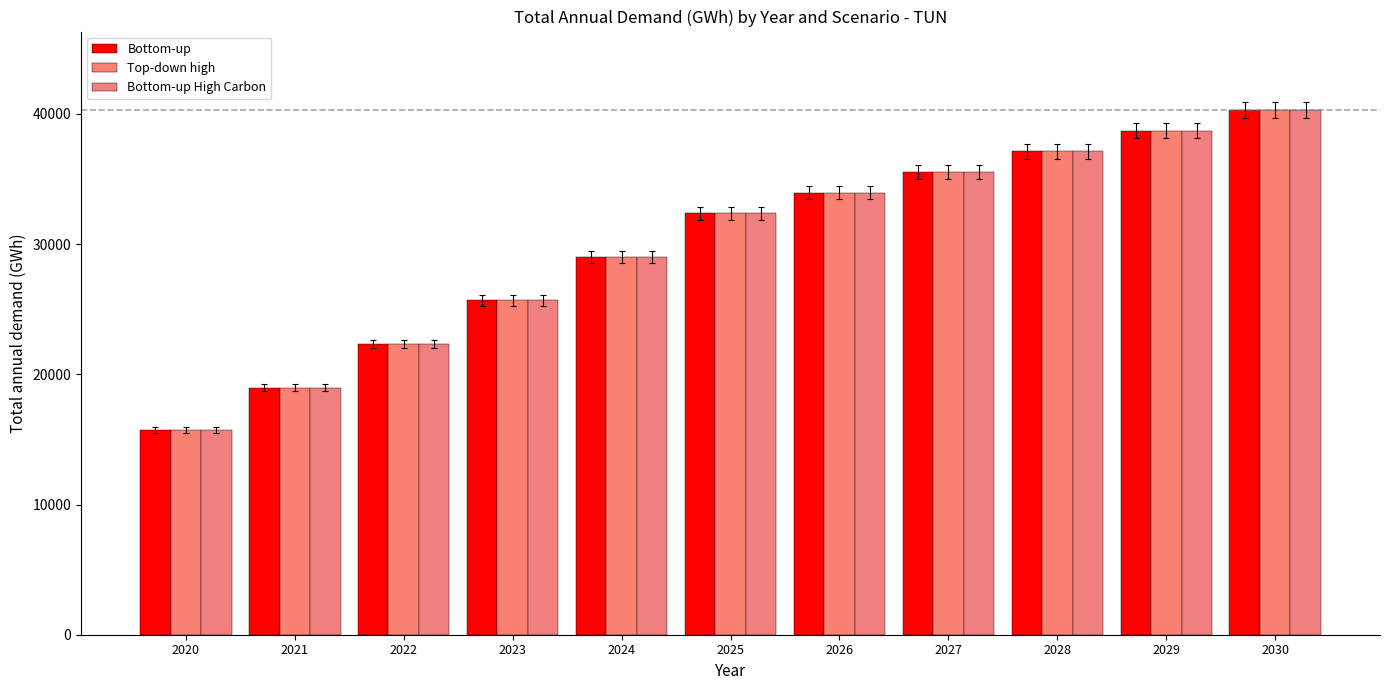

The value of Top-down high at 2021 is 9482.1. True or false?

False